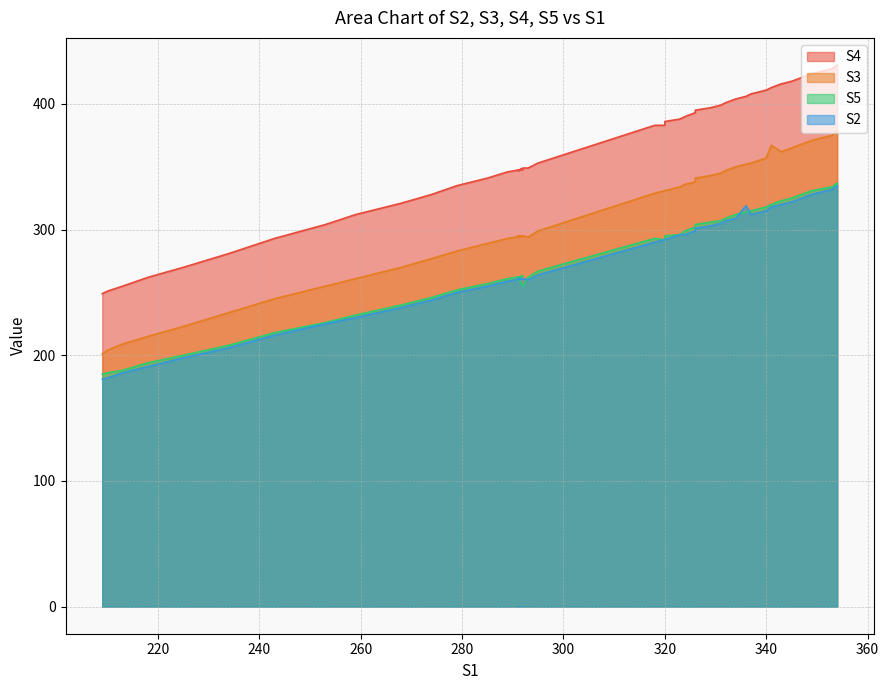

What is the value of the S2 point at the 27th from the left?

259